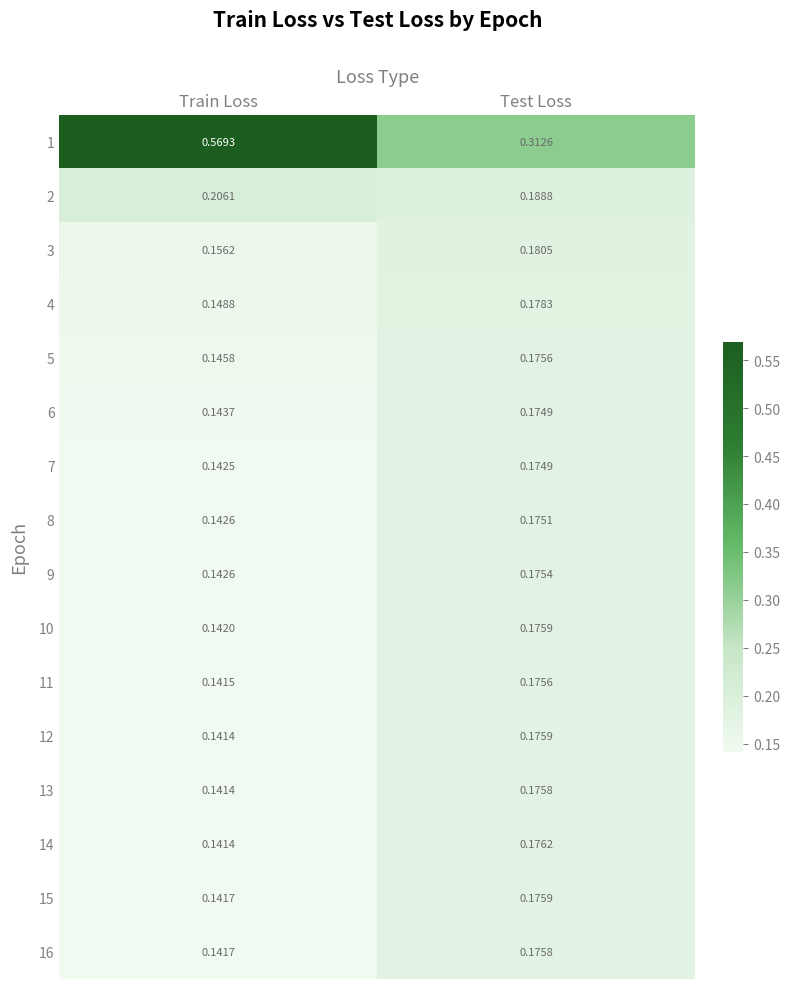

Is the value of 5 at Test Loss greater than the value of 13 at Train Loss?

Yes